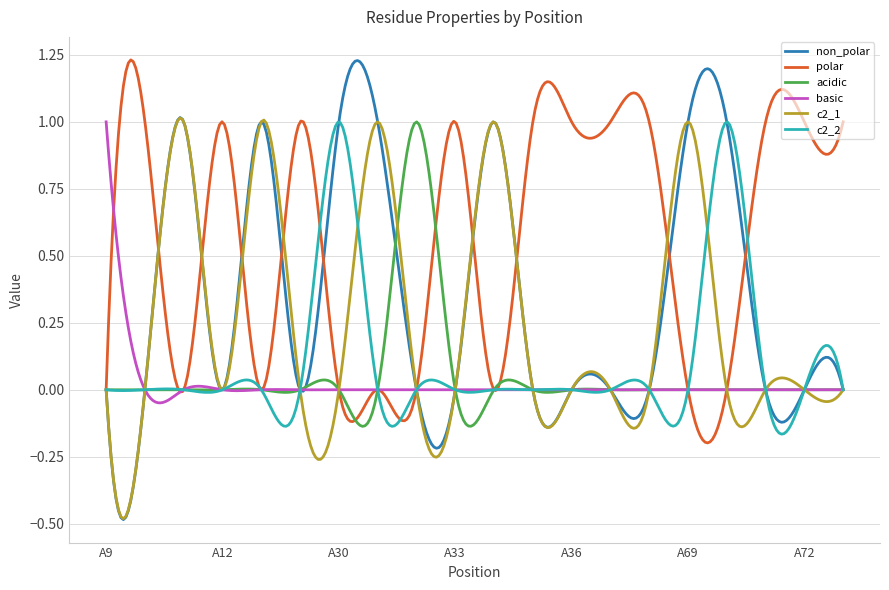

Which series has the largest range (max minus min)?

non_polar